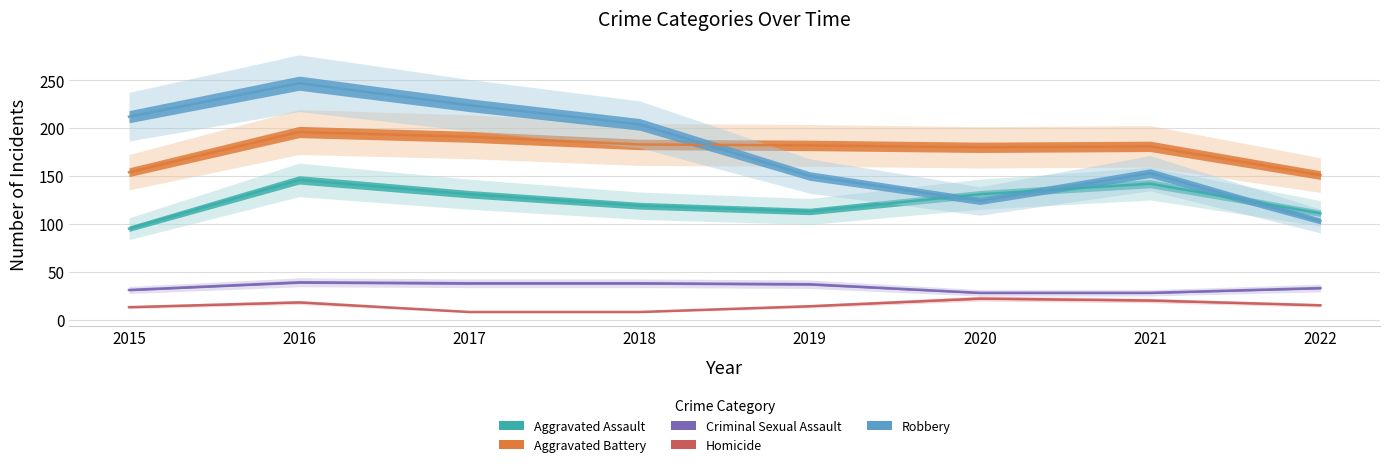

In Aggravated Battery, how many points are lower than both neighbors (excluding endpoints)?

1